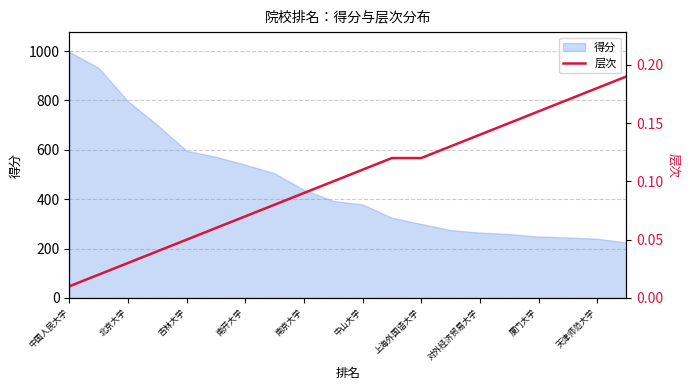

What is the highest value of the 得分 series?

997